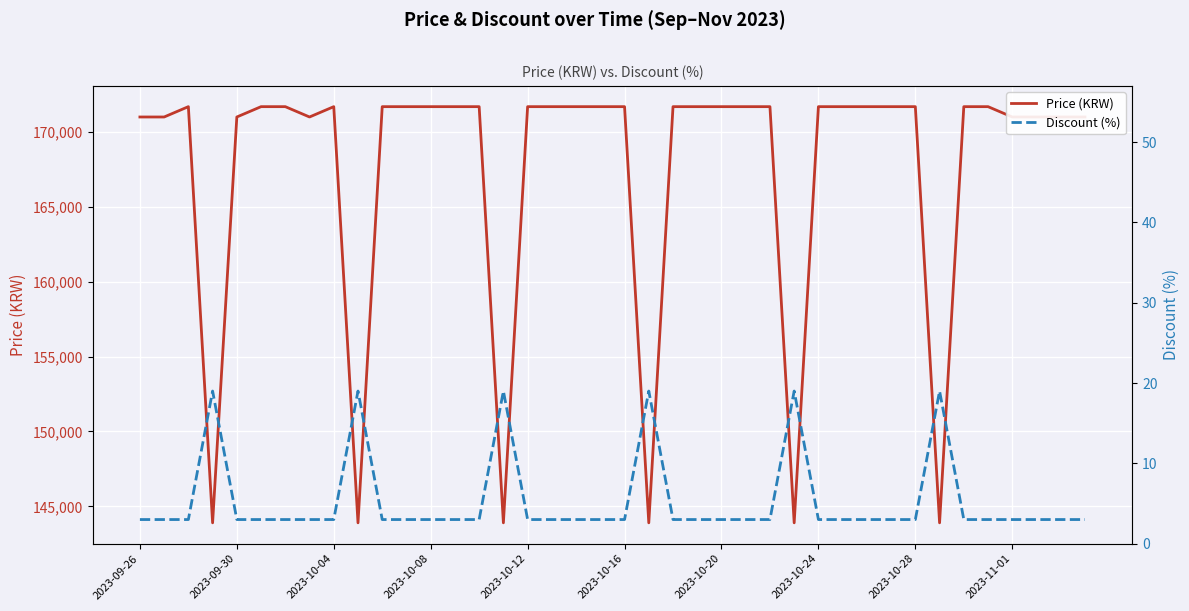

How many interior local valleys does the Price (KRW) series have?

7